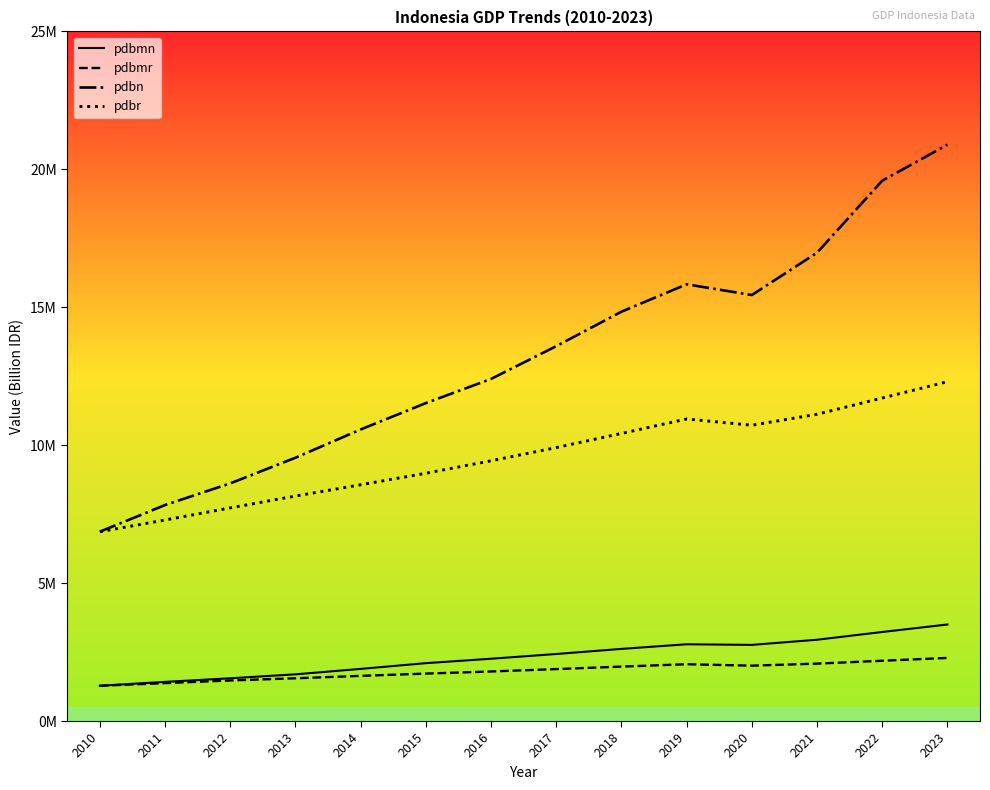

What are all the series names shown in the legend?

pdbmn, pdbmr, pdbn, pdbr